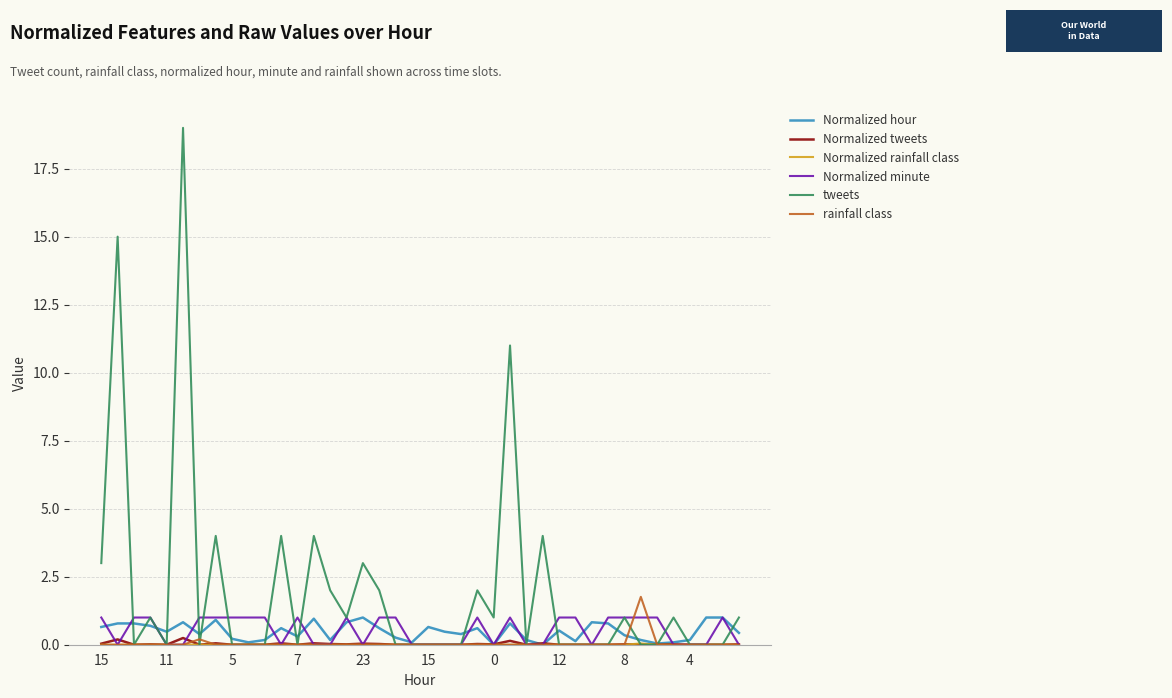

Which series has the widest spread of values?

tweets